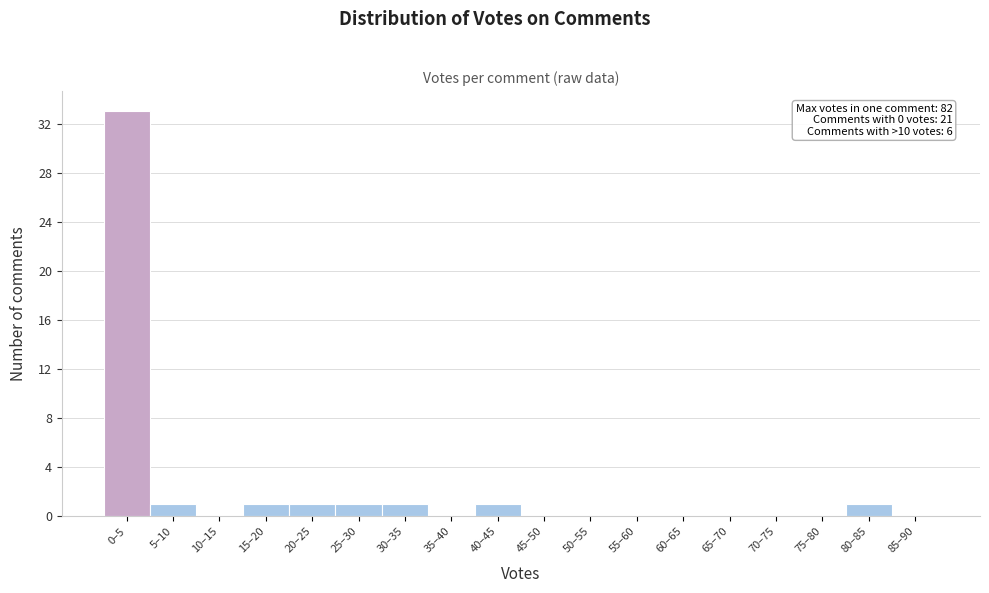

Reading left to right, extract all data points from this chart.

0–5=33	5–10=1	10–15=0	15–20=1	20–25=1	25–30=1	30–35=1	35–40=0	40–45=1	45–50=0	50–55=0	55–60=0	60–65=0	65–70=0	70–75=0	75–80=0	80–85=1	85–90=0